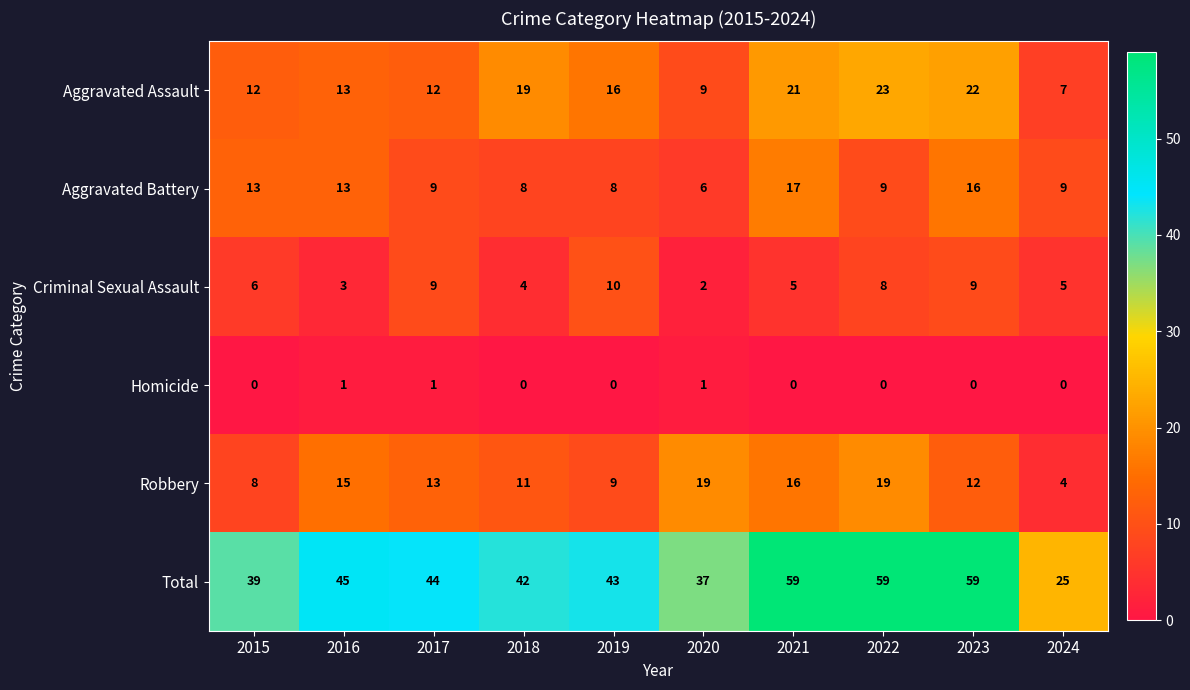

What is the greatest value displayed?

59